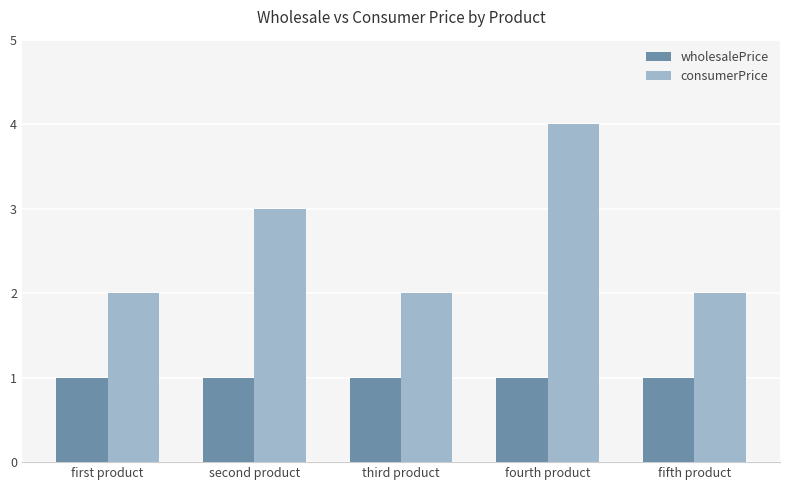

Is it true that consumerPrice equals 1 at second product?

False